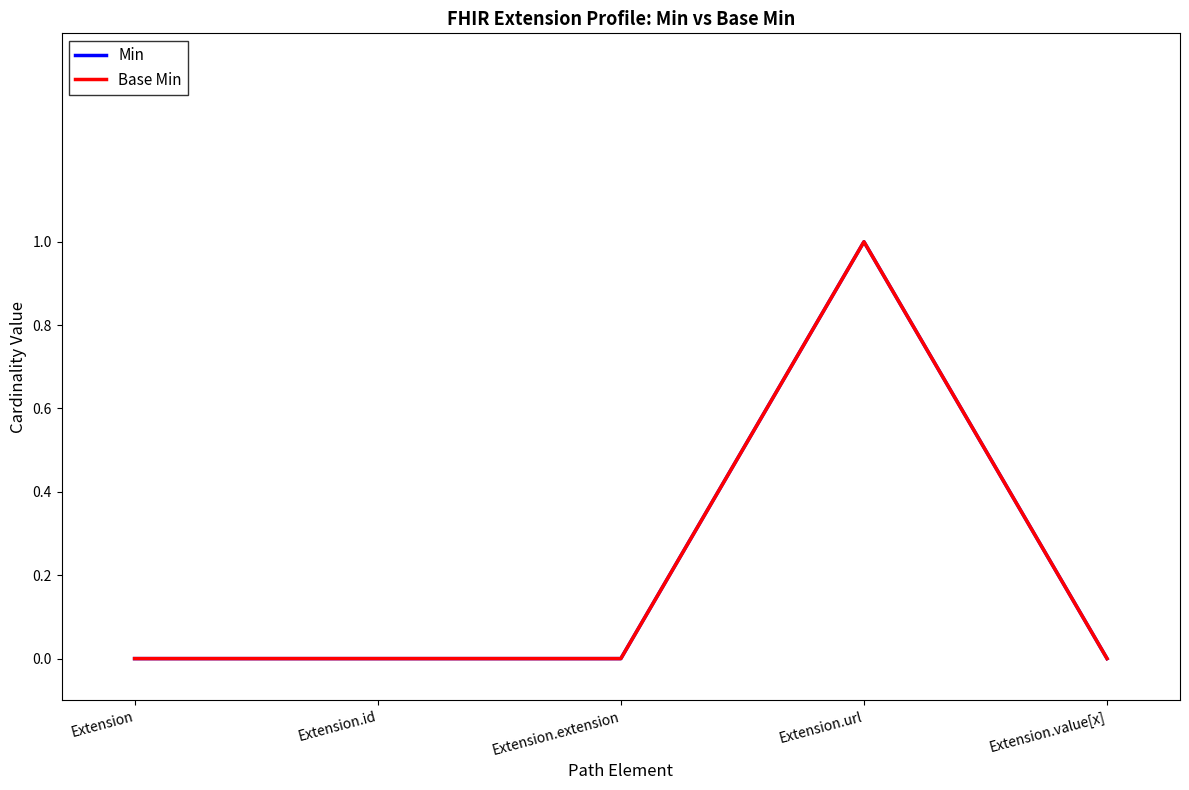

Which category has the lowest value in the Base Min series?

Extension